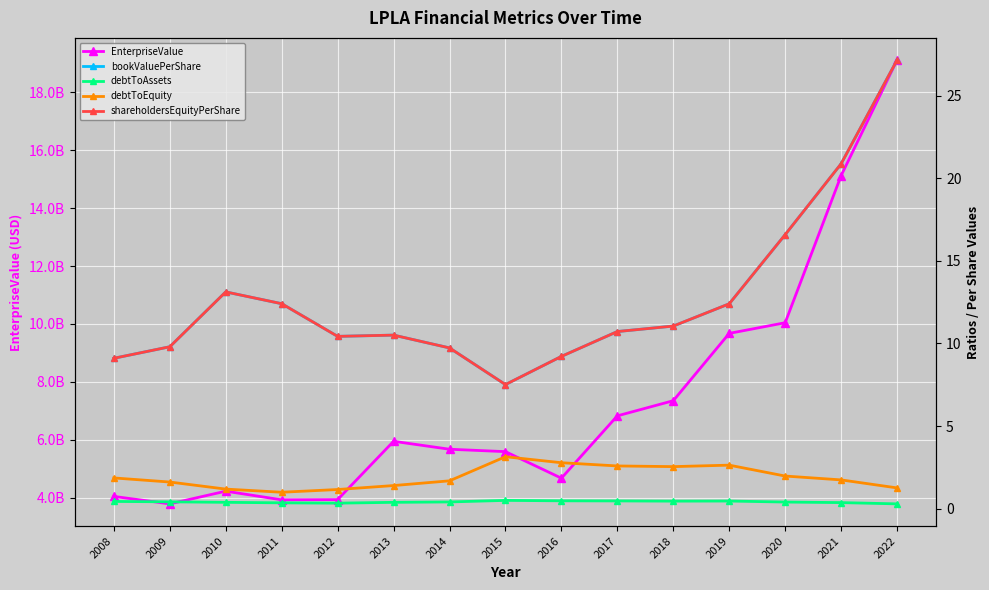

At which category does shareholdersEquityPerShare reach its first local valley?

2012